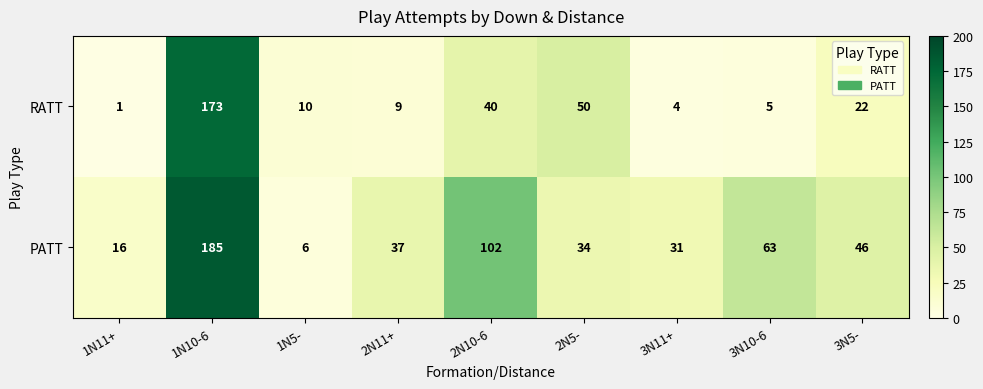

Which category has the highest value across all series?

1N10-6